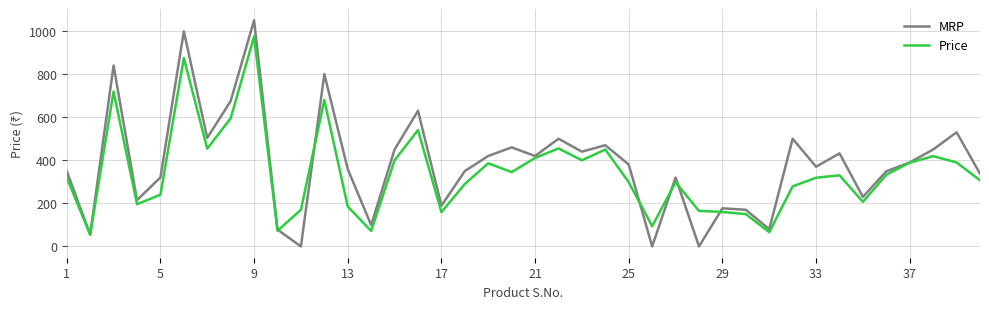

How many lines are shown in the chart?

2